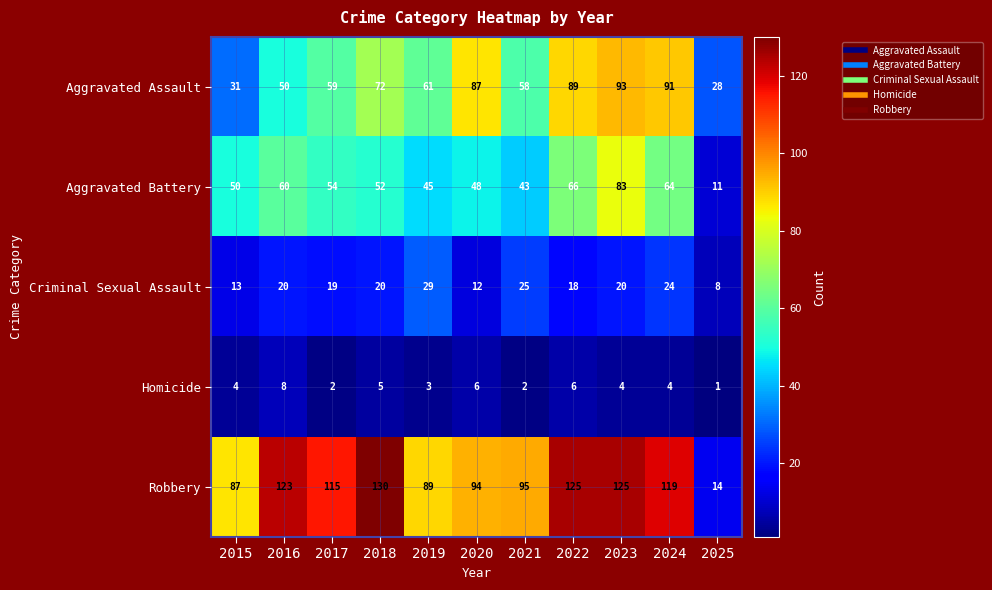

Rank the series at 2019 from lowest to highest value.

Homicide, Criminal Sexual Assault, Aggravated Battery, Aggravated Assault, Robbery